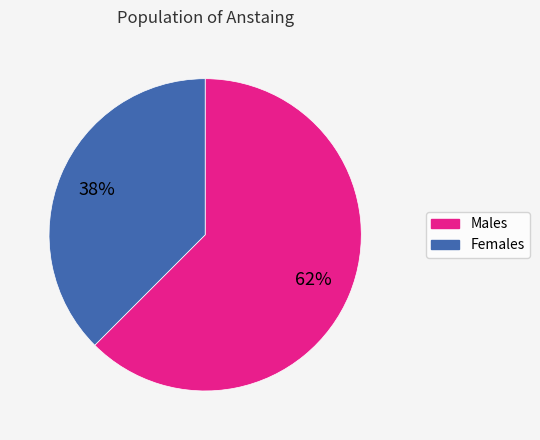

To the nearest percent, what is the average slice percentage?

50%